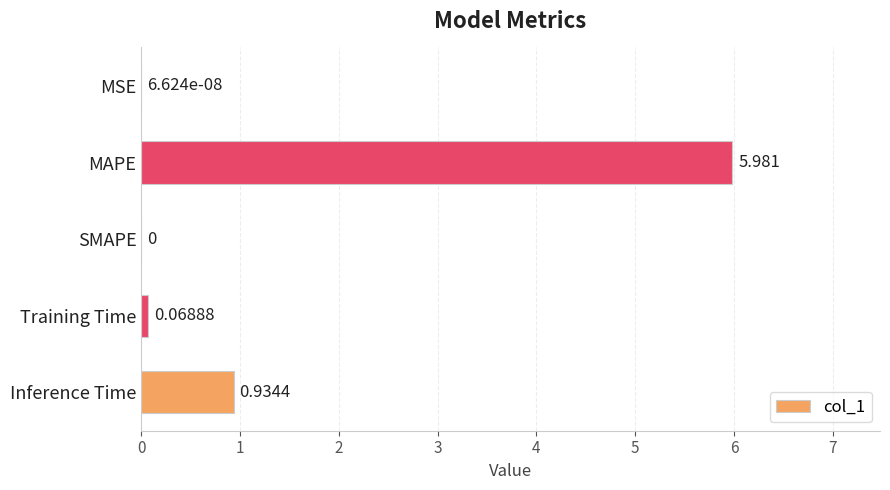

Between MAPE and MSE, which is larger?

MAPE